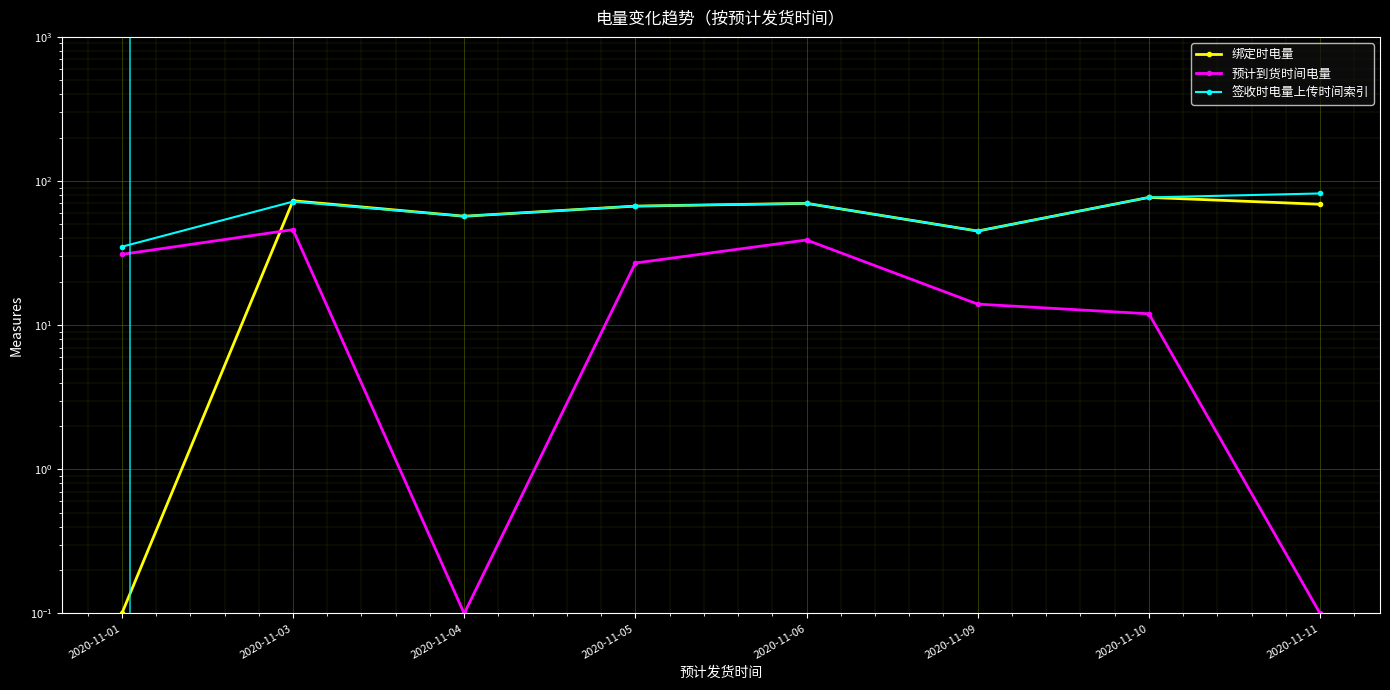

What is the sum of all 预计到货时间电量 values?

169.2